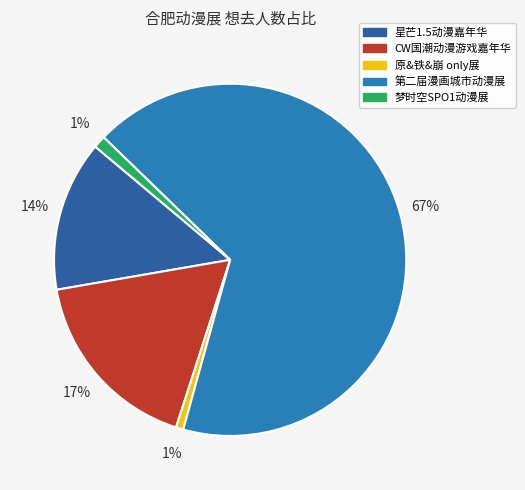

To the nearest percent, what percentage of the pie is 星芒1.5动漫嘉年华?

14%